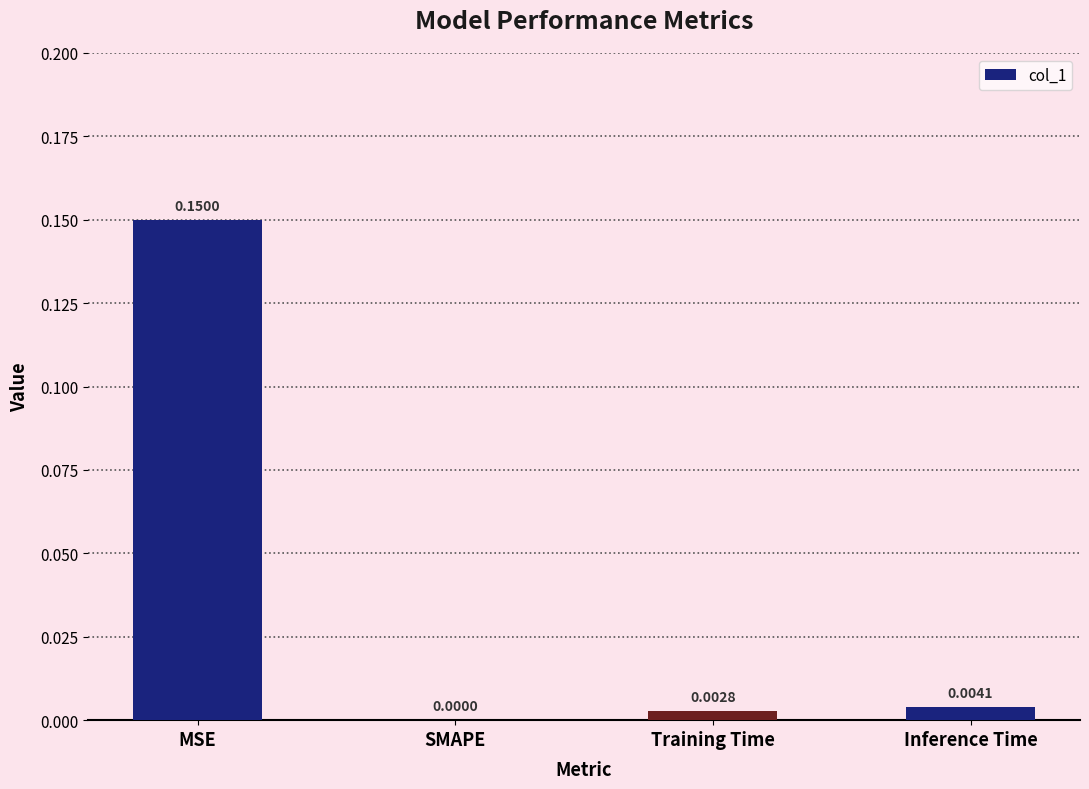

At which label is the value closest to 0?

SMAPE